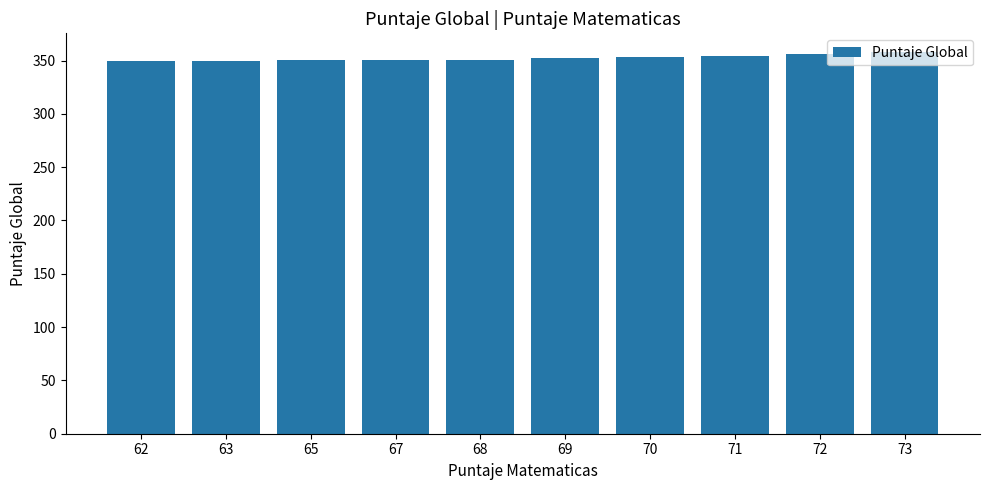

What is the difference between the maximum and minimum values?

7.7